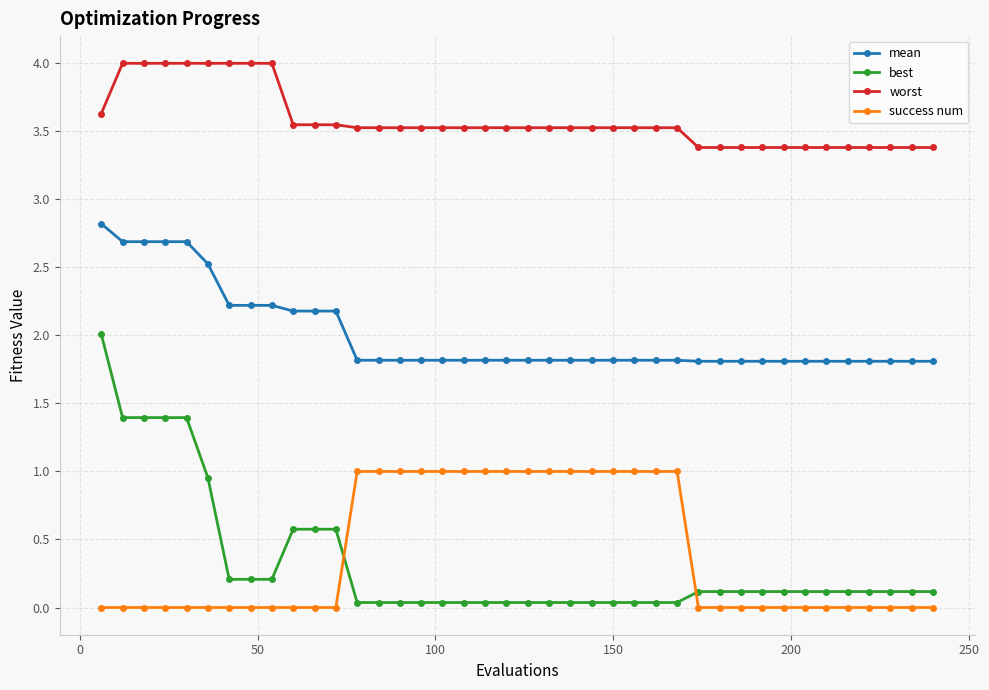

Which series has the largest total across all categories?

worst